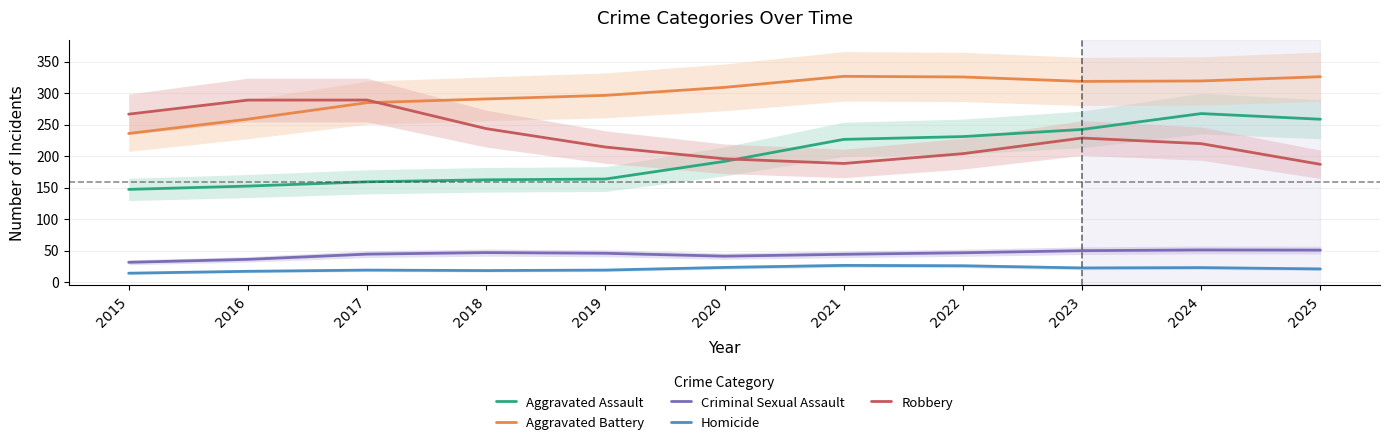

True or false: Homicide and Criminal Sexual Assault cross at least once.

False